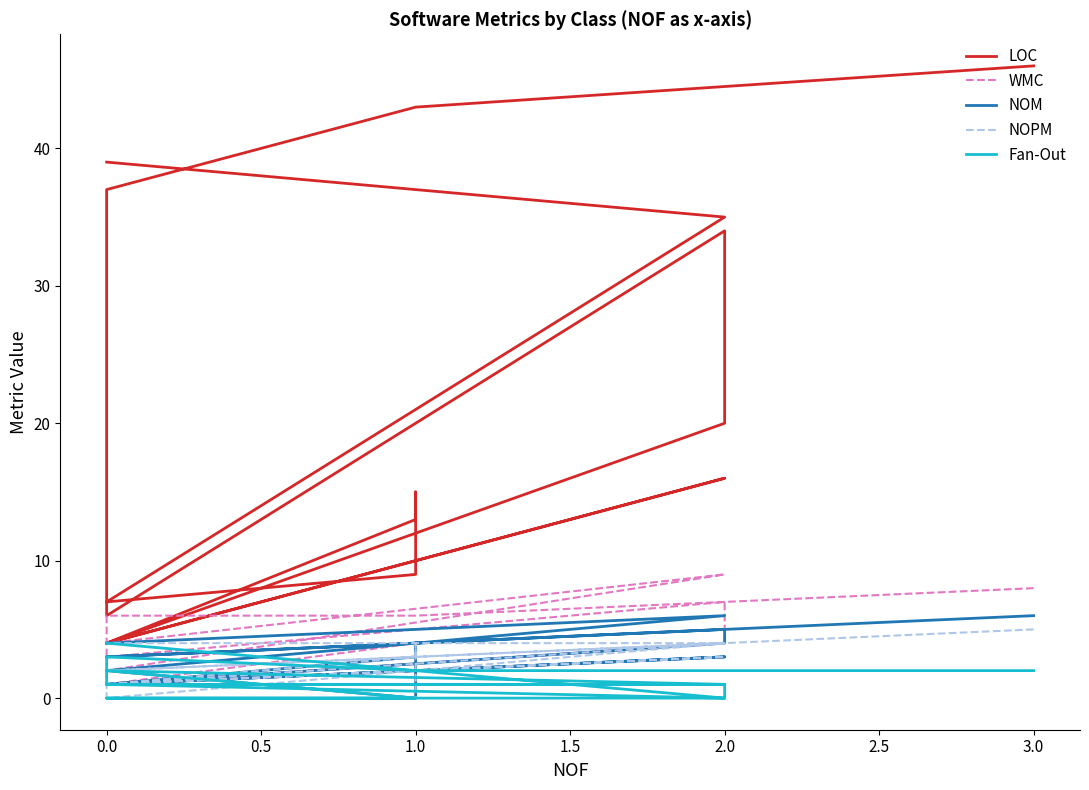

How many WMC values are between 2 and 6?

9